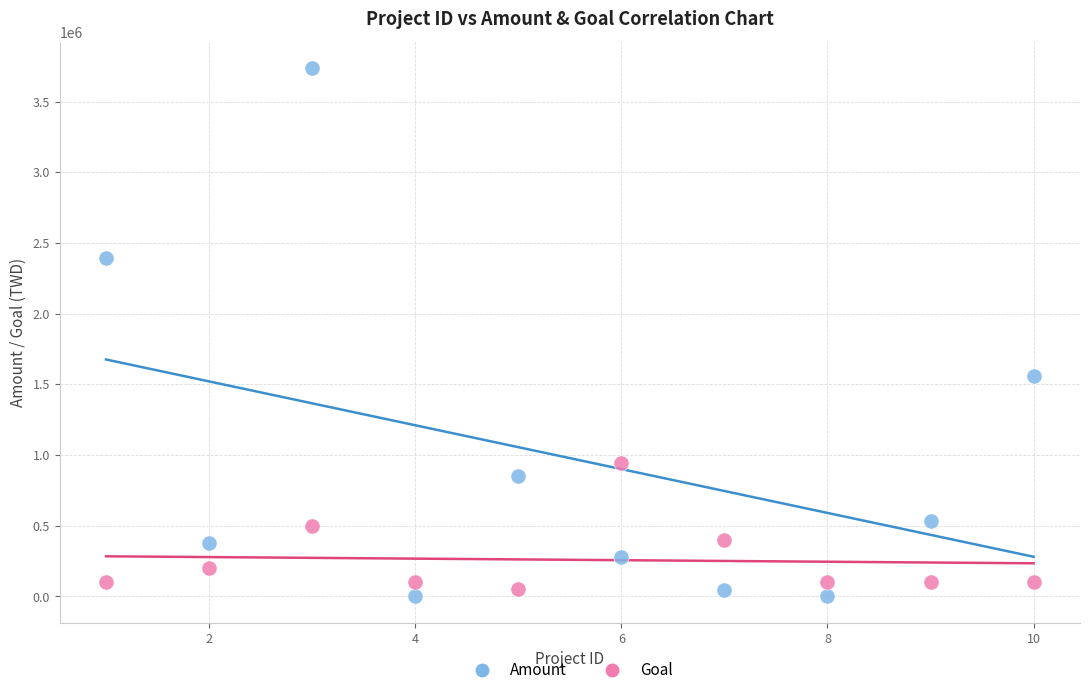

Which series has the largest Y range (max minus min)?

Amount